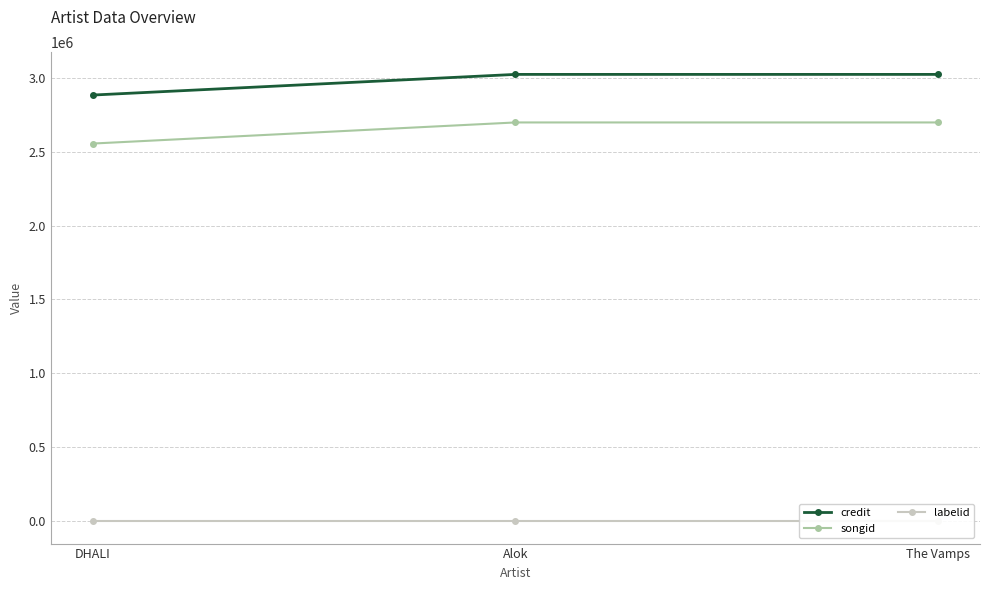

True or false: labelid has a value of 0 at Alok.

False